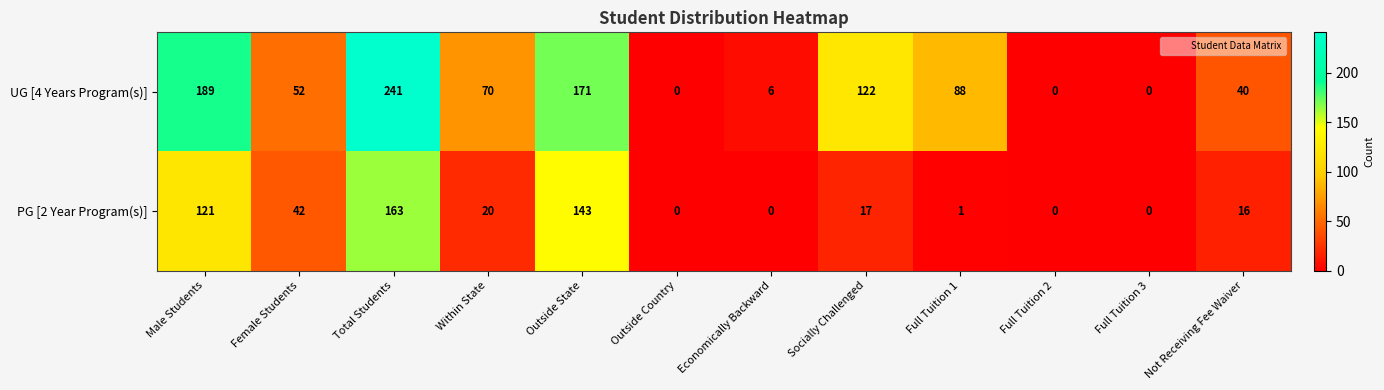

What is the average value of the UG [4 Years Program(s)] series?

82